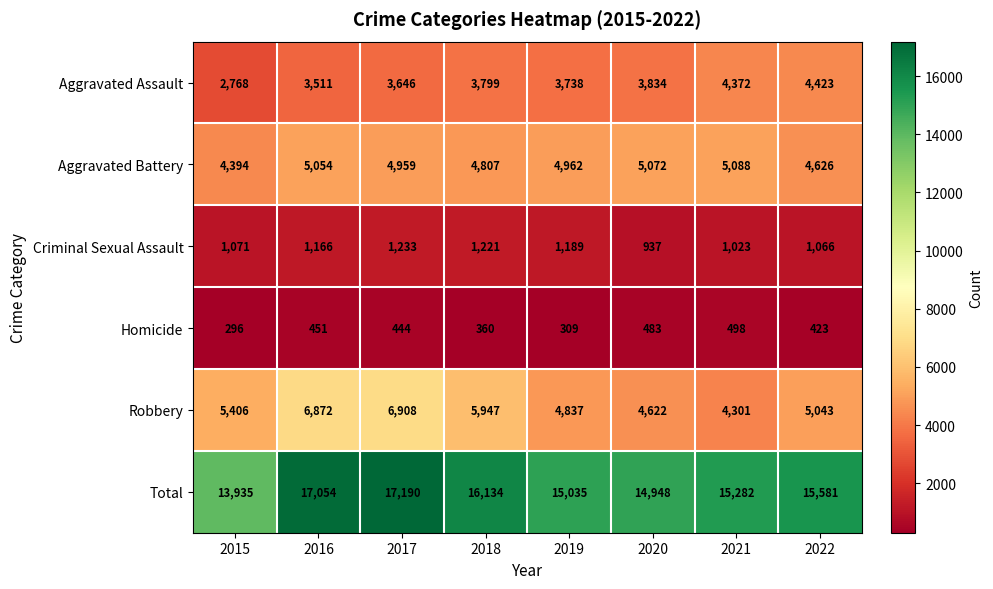

Rank the categories by Aggravated Battery value from highest to lowest.

2021, 2020, 2016, 2019, 2017, 2018, 2022, 2015